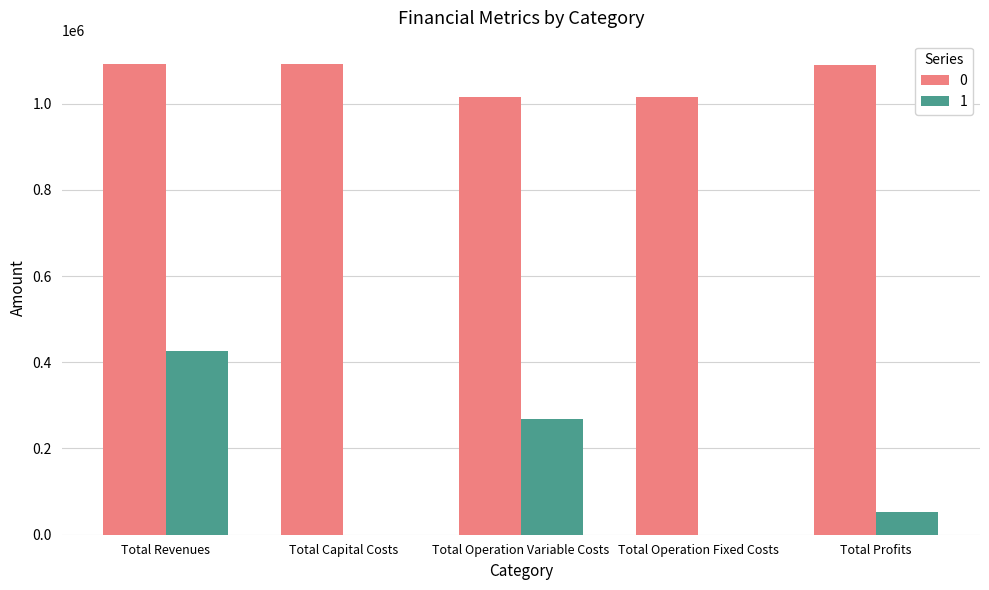

Is it true that 0 equals 1091226.3 at Total Capital Costs?

True